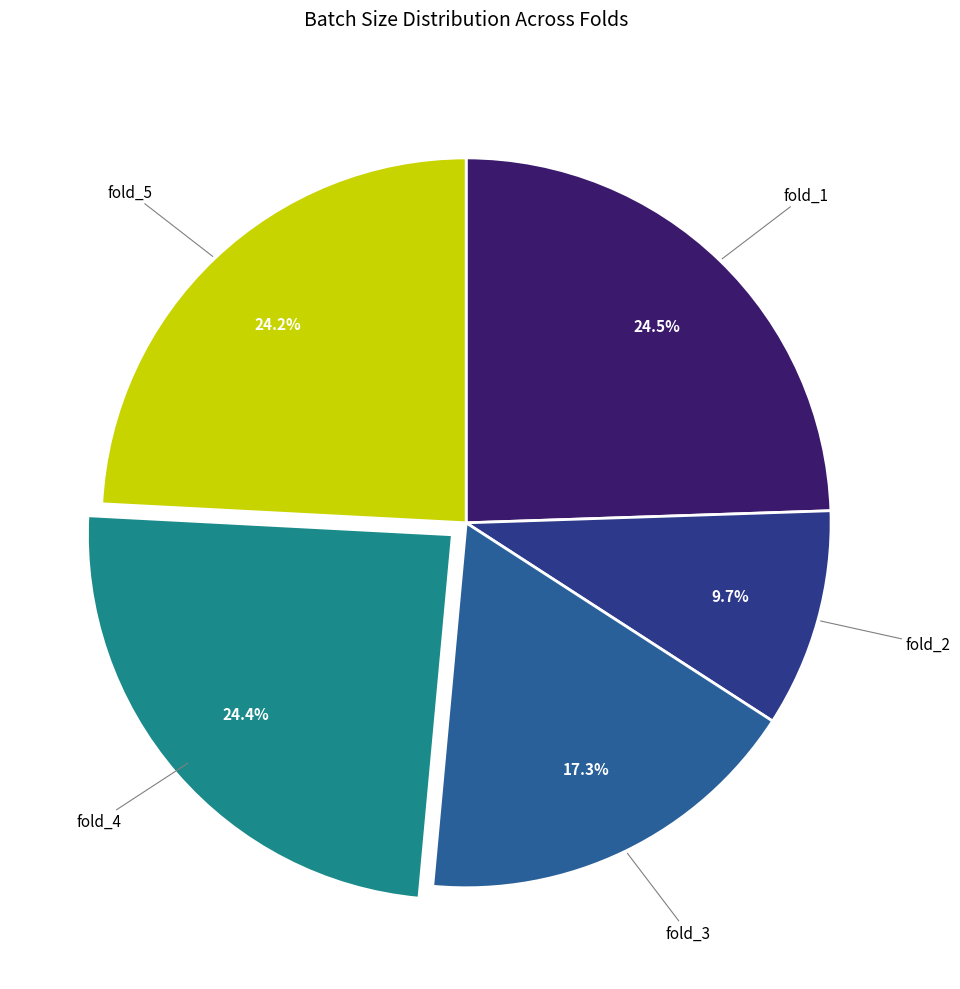

Which category has the smallest portion of the pie?

fold_2